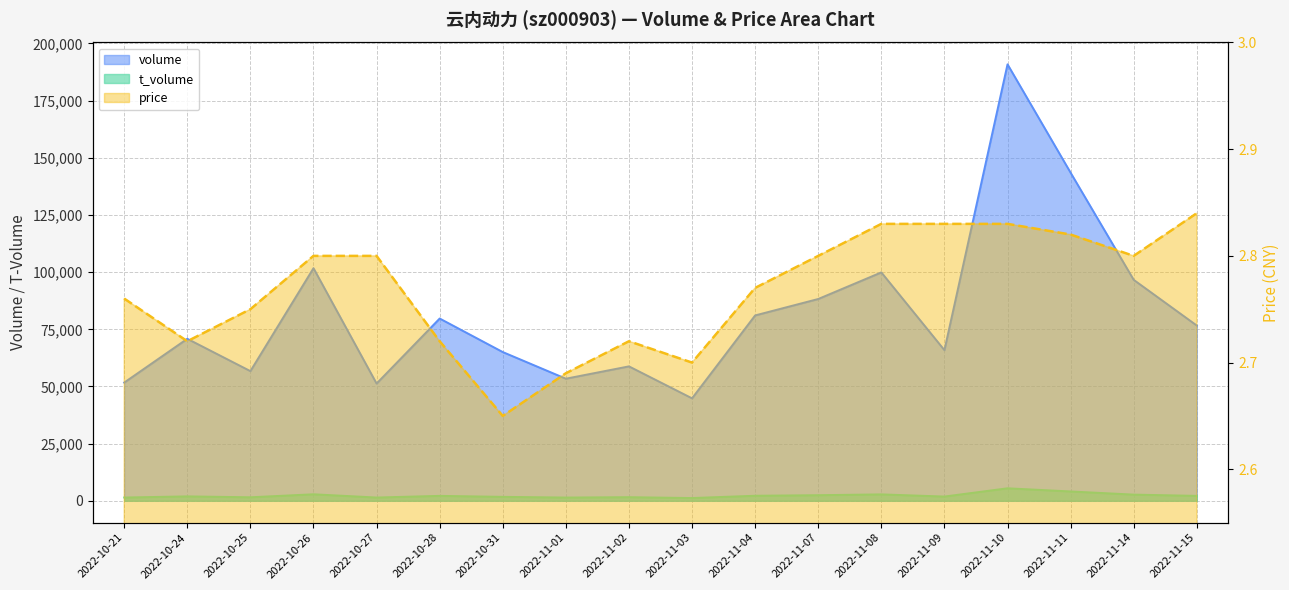

What is the highest value of the volume series?

190878.0